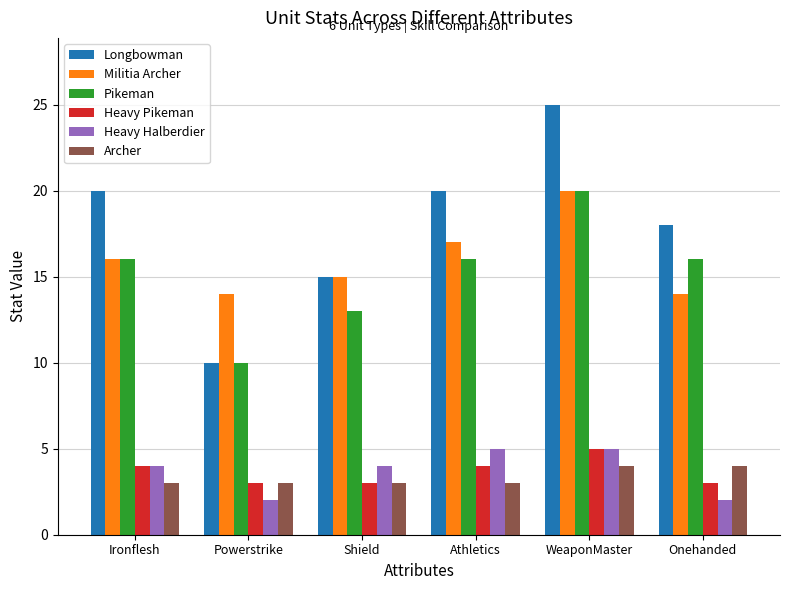

How many series are shown in this chart?

6